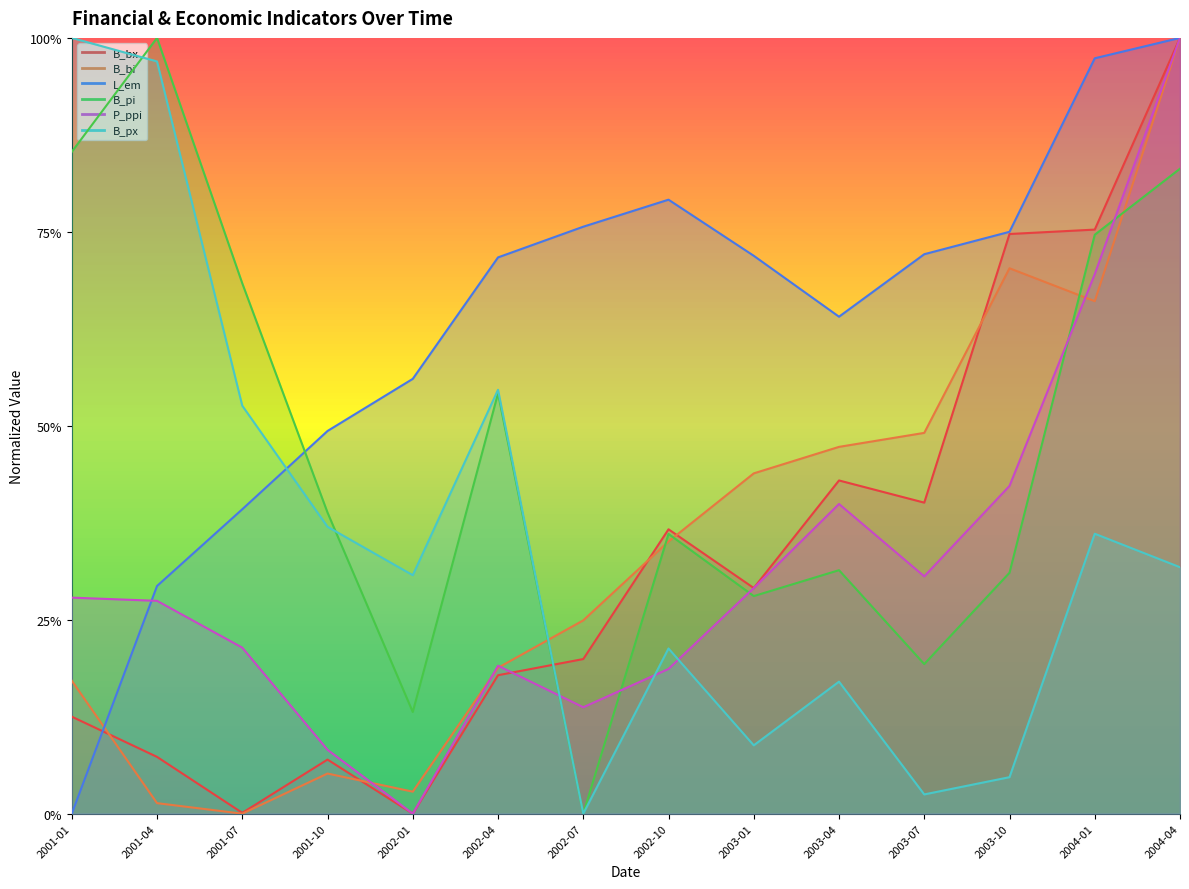

What are all the series names shown in the legend?

B_bx, B_bi, L_em, B_pi, P_ppi, B_px